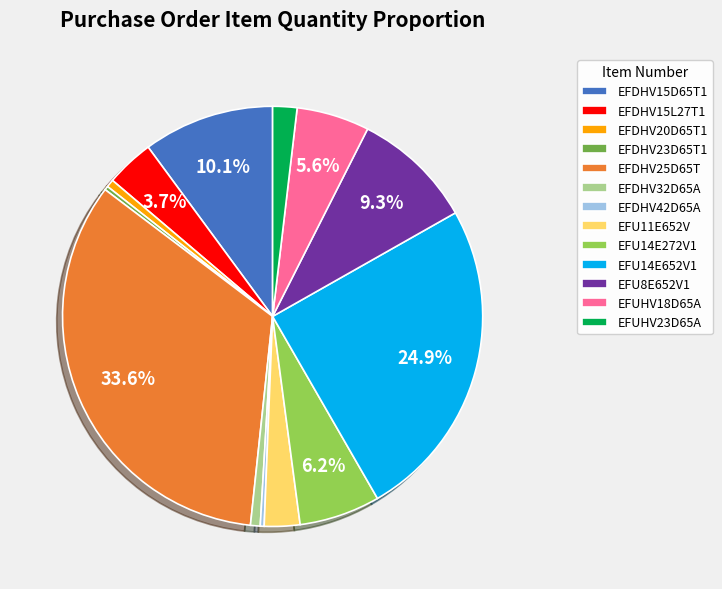

Does any single category account for the majority?

No